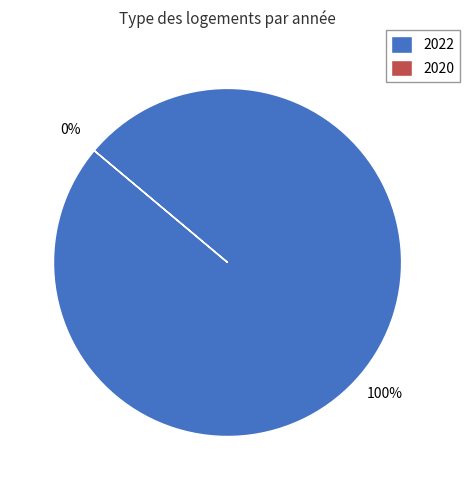

Which slice is the largest?

2022